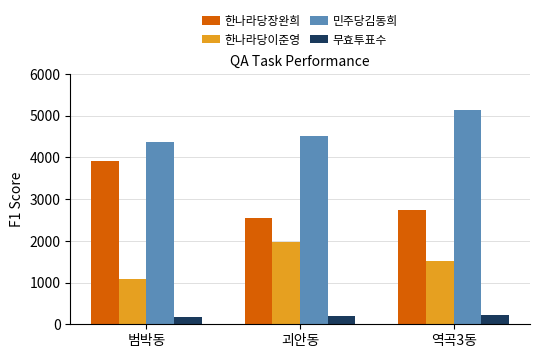

Between 범박동 and 괴안동, which series saw the biggest shift?

한나라당장완희